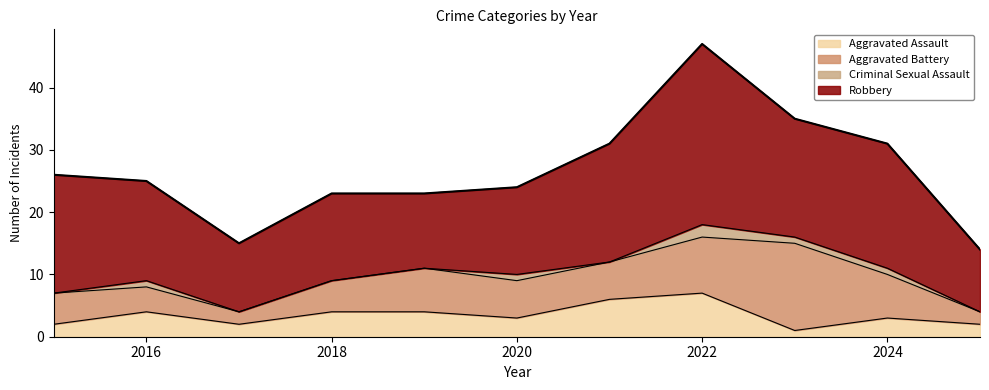

True or false: Robbery and Aggravated Battery intersect in this chart.

False